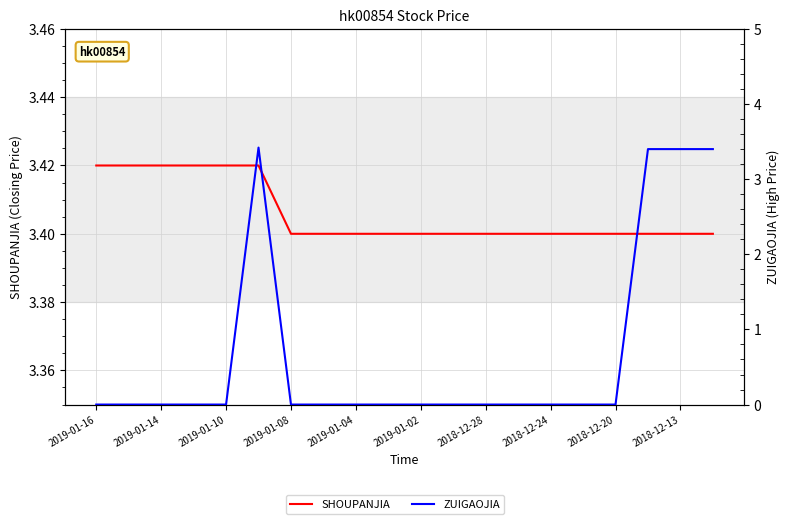

What is the value of the SHOUPANJIA point at the 17th from the left?

3.4